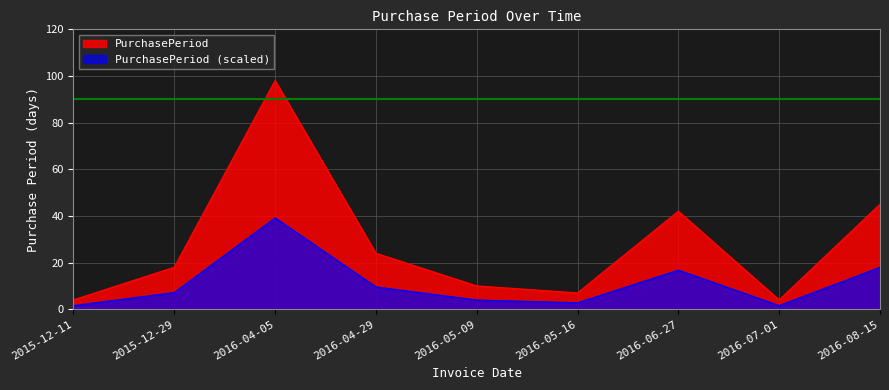

What is the minimum value shown in the chart?

1.6